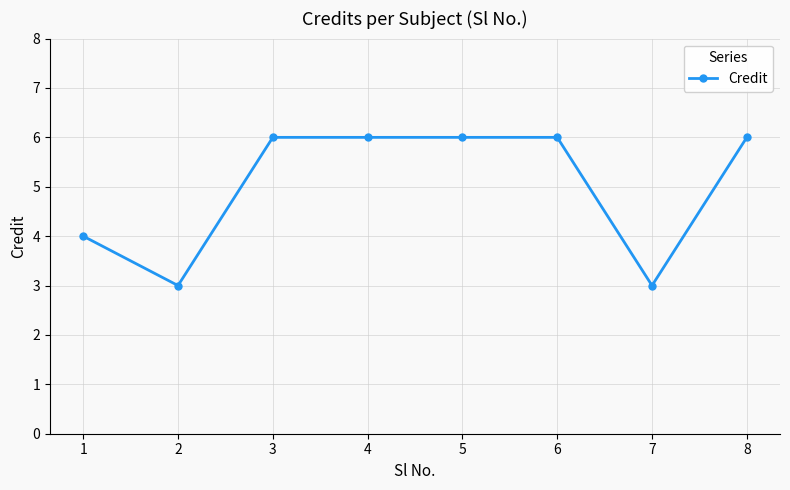

What is the difference between the second highest and minimum values?

3